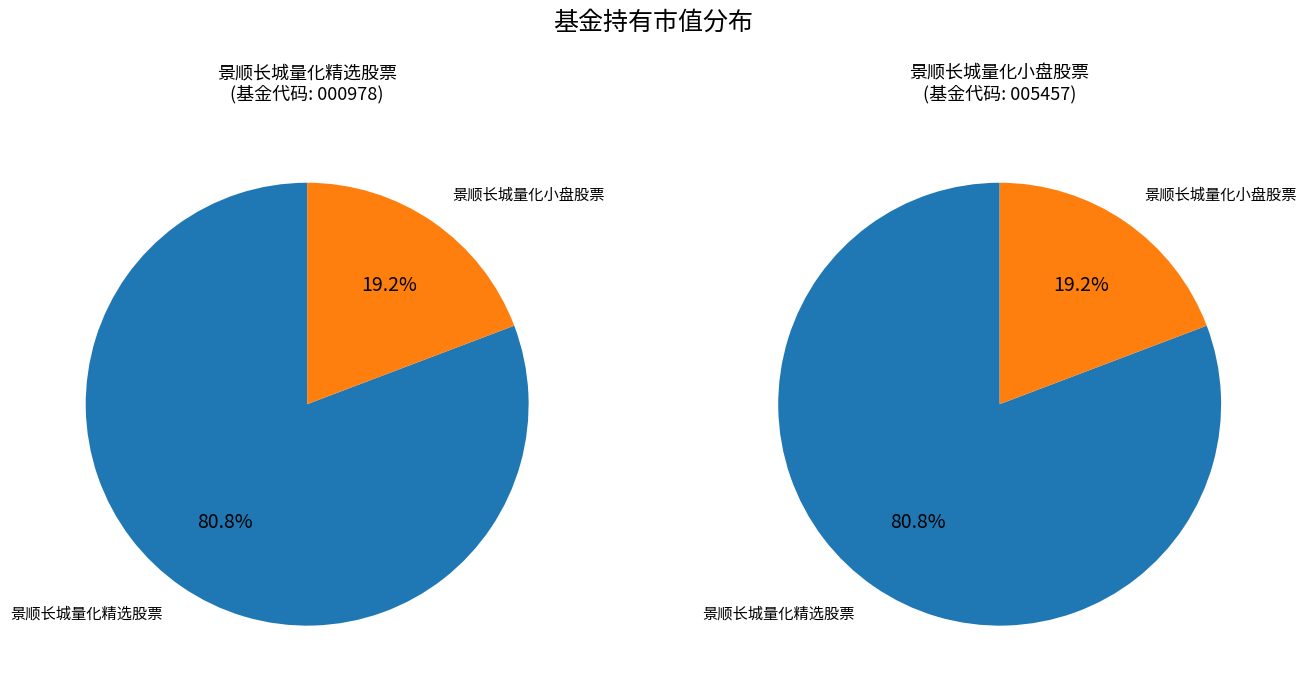

To the nearest percent, what is the difference between the largest and smallest slice percentages?

62%